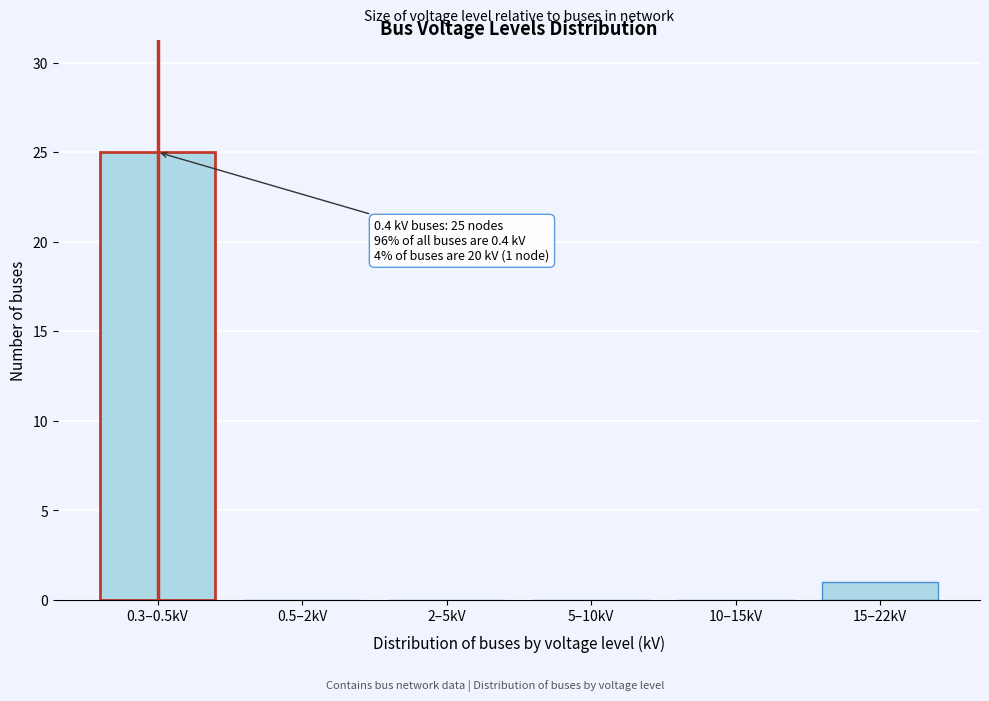

Reading left to right, what are all the values shown in this chart?

0.3–0.5kV=25	0.5–2kV=0	2–5kV=0	5–10kV=0	10–15kV=0	15–22kV=1